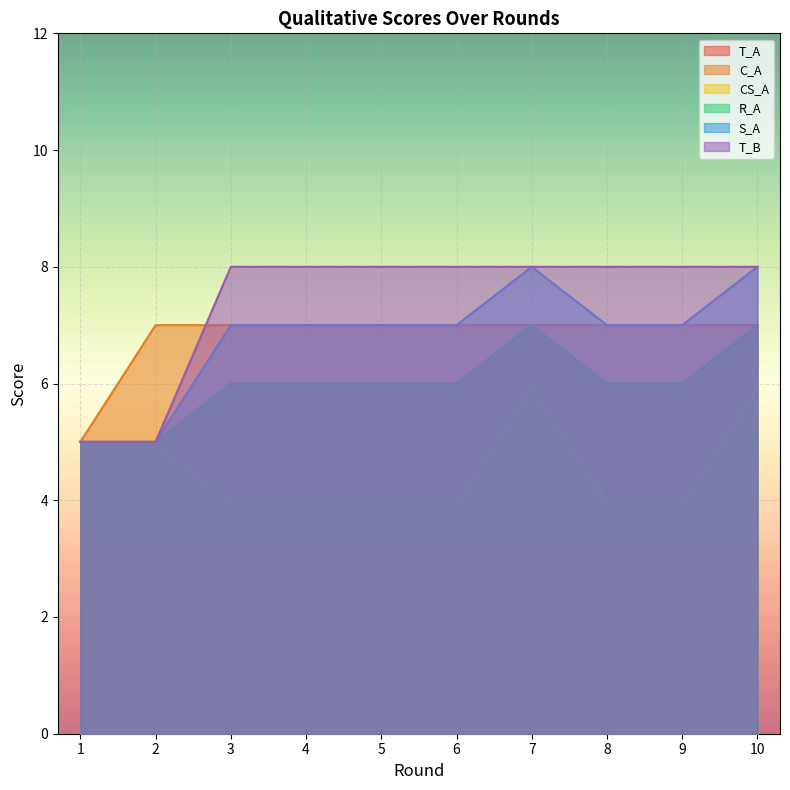

Between 4 and 7, which series saw the biggest shift?

CS_A